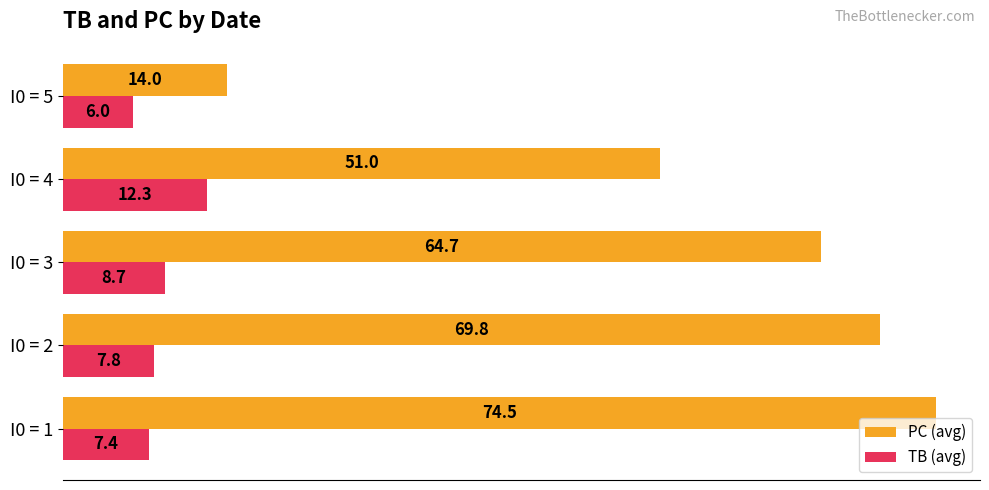

At which label is PC (avg) closest to 44?

I0 = 4